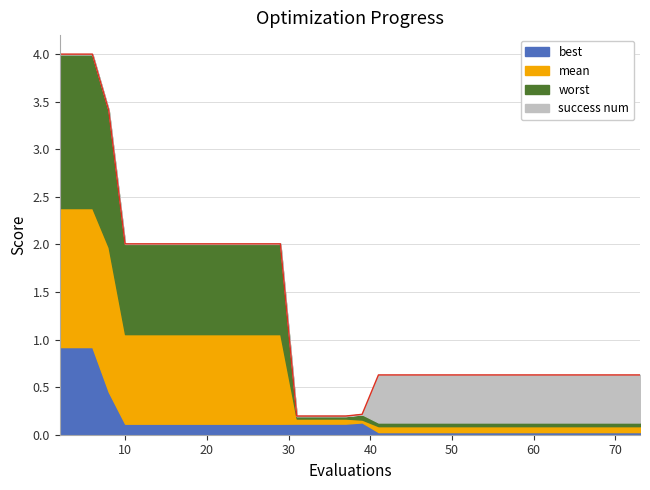

What is the maximum value shown in the chart?

4.0